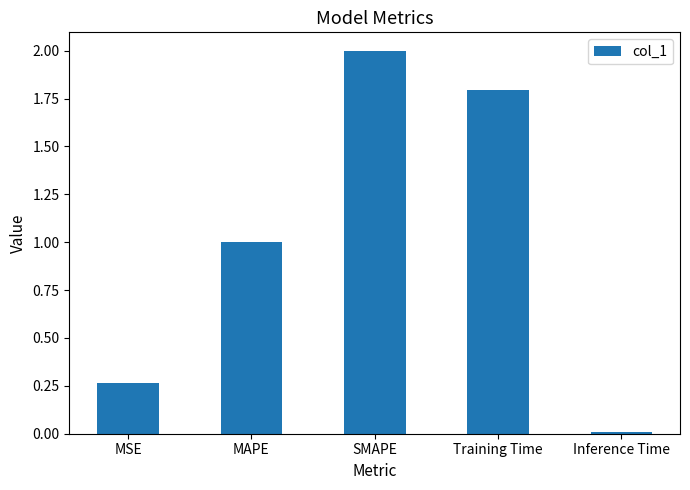

Read the value at SMAPE.

2.0